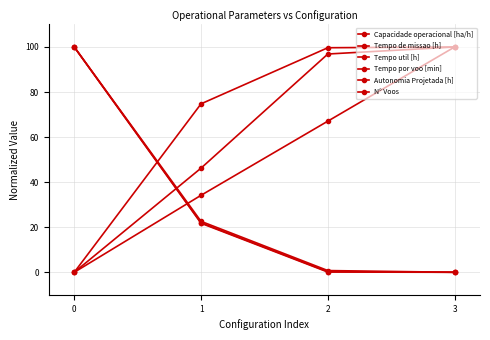

What is the value of the Tempo por voo [min] point at the 4th from the left?

100.0